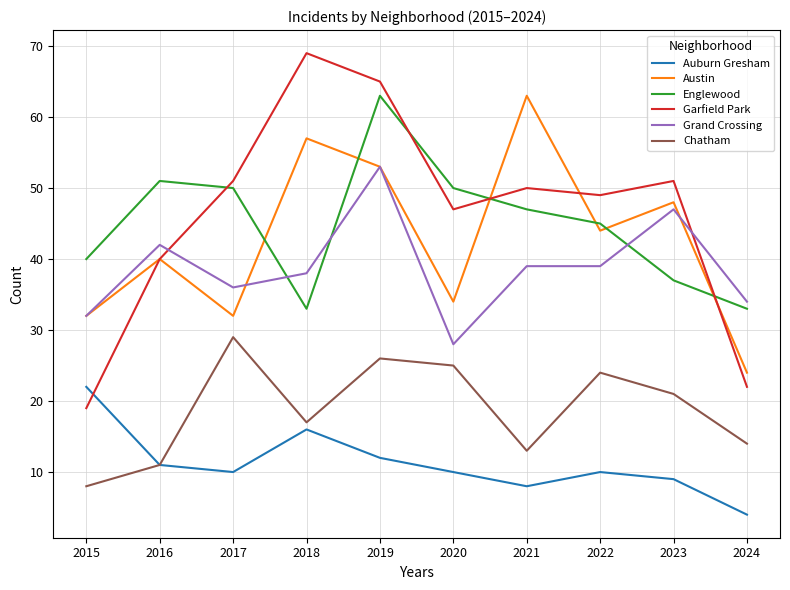

What is the minimum value for Garfield Park?

19